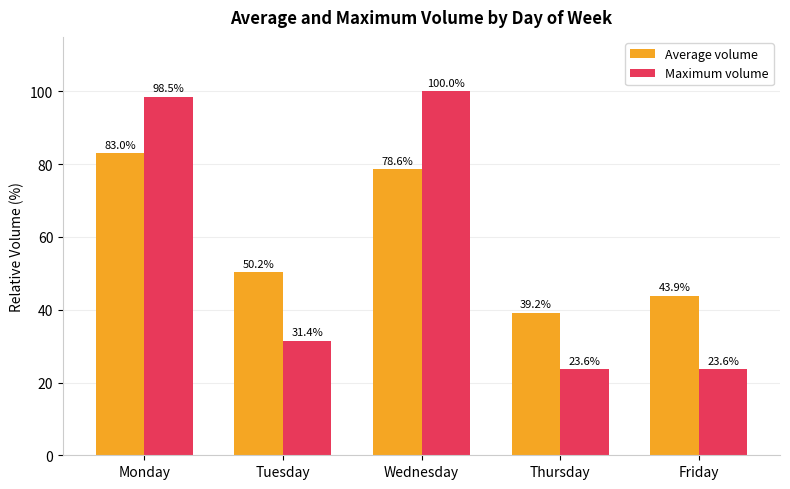

Rank the series at Monday from lowest to highest value.

Average volume, Maximum volume